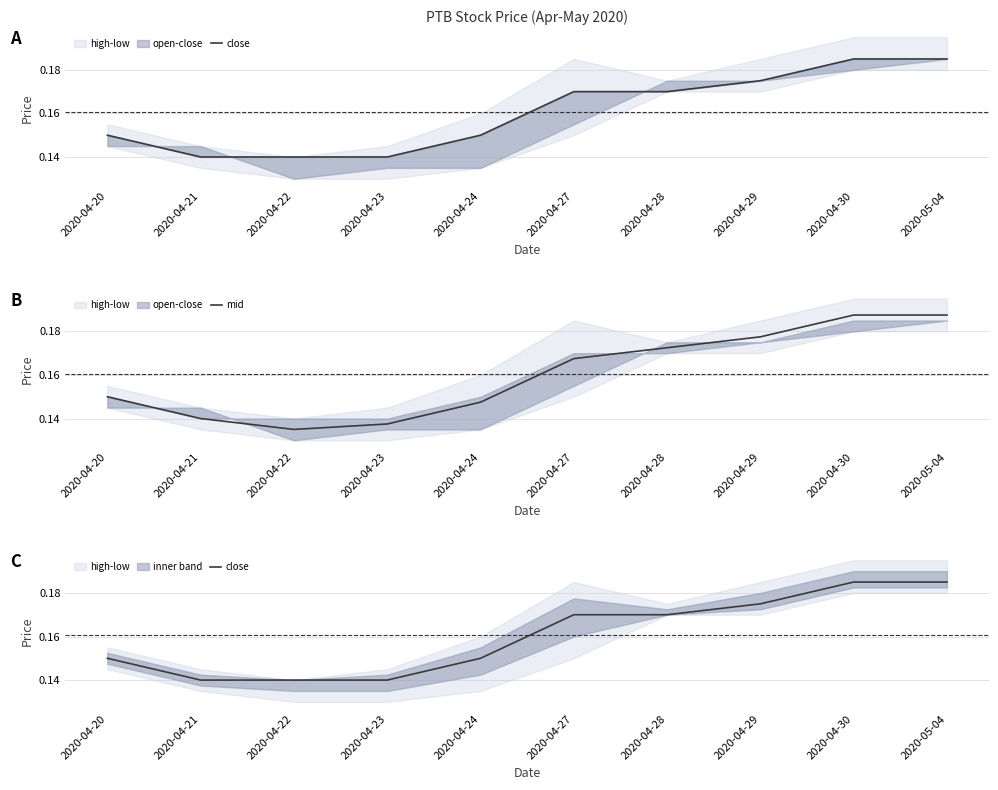

Does the chart have visible grid lines?

Yes